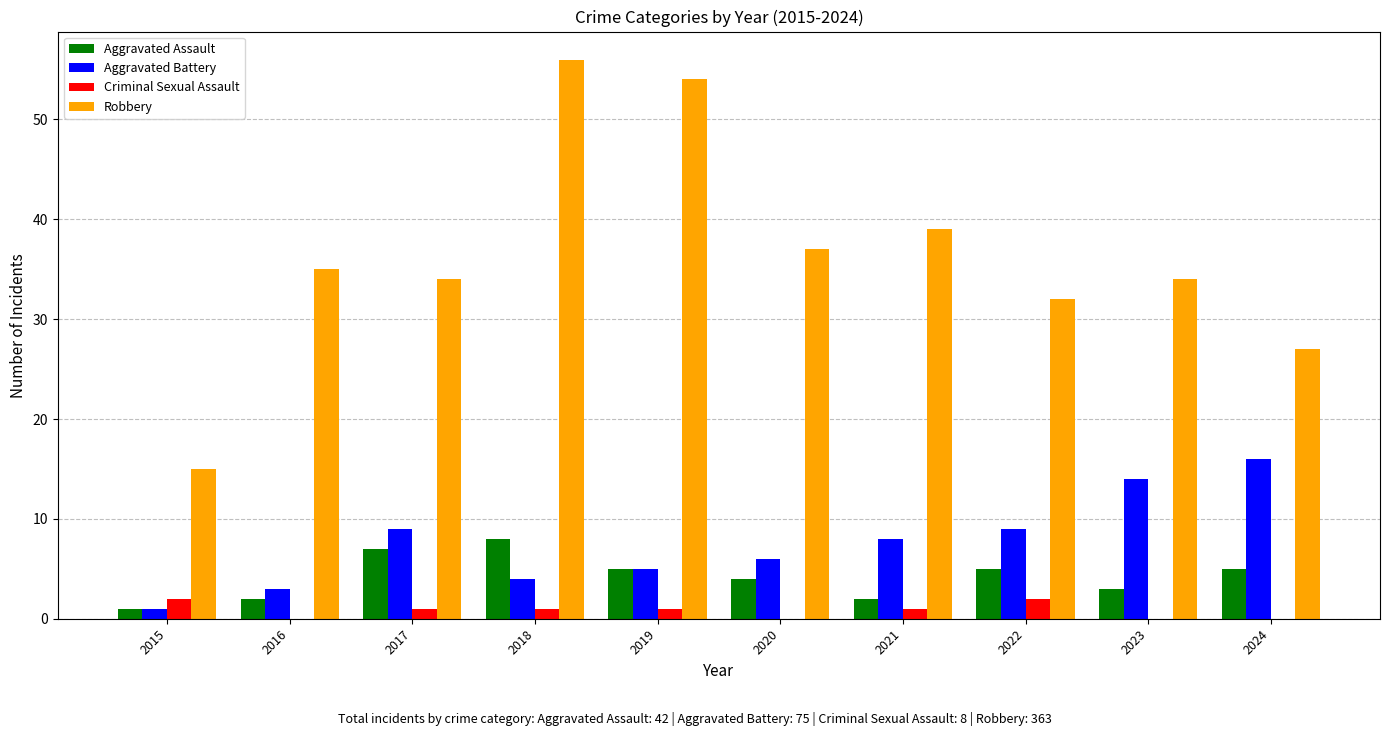

What is the spread (max minus min) of values at 2024?

27